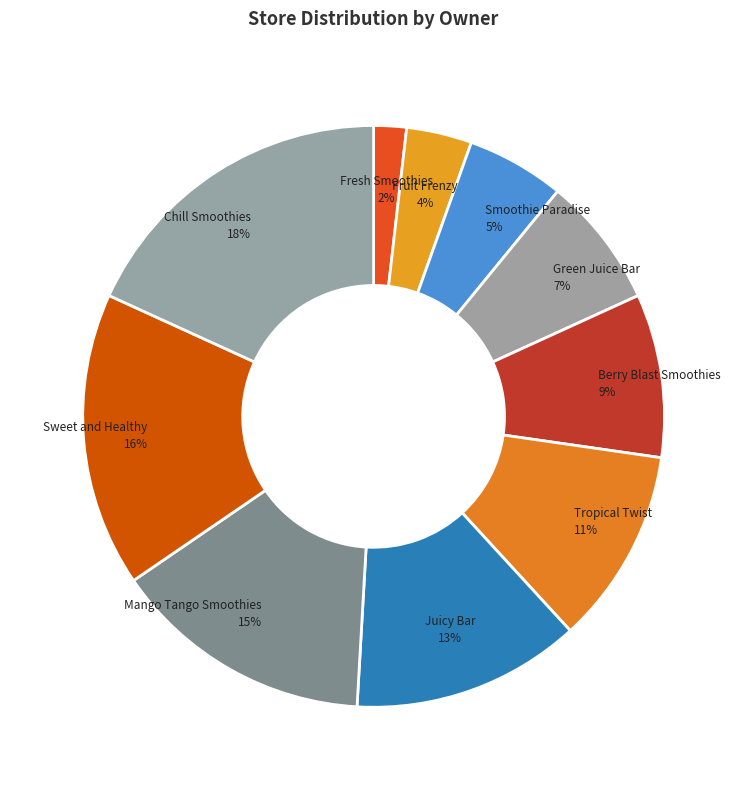

Is there any slice that represents more than half of the pie?

No